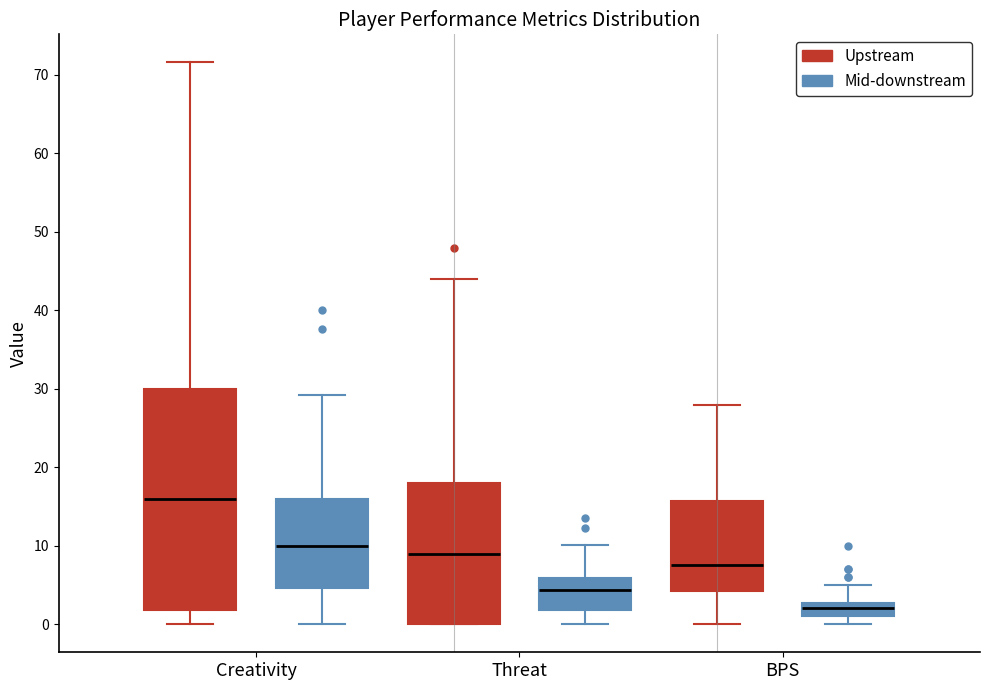

Which box's median line is the lowest?

BPS (Mid-downstream)